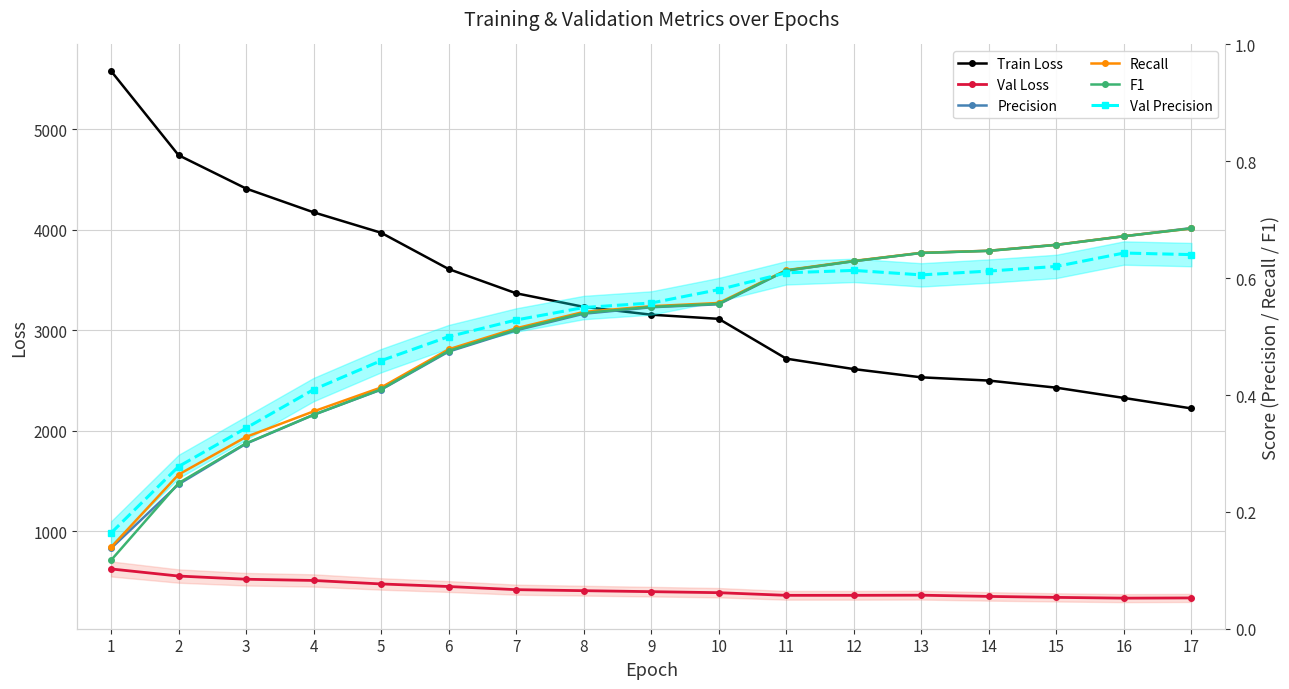

How many interior local peaks does the Val Loss series have?

1